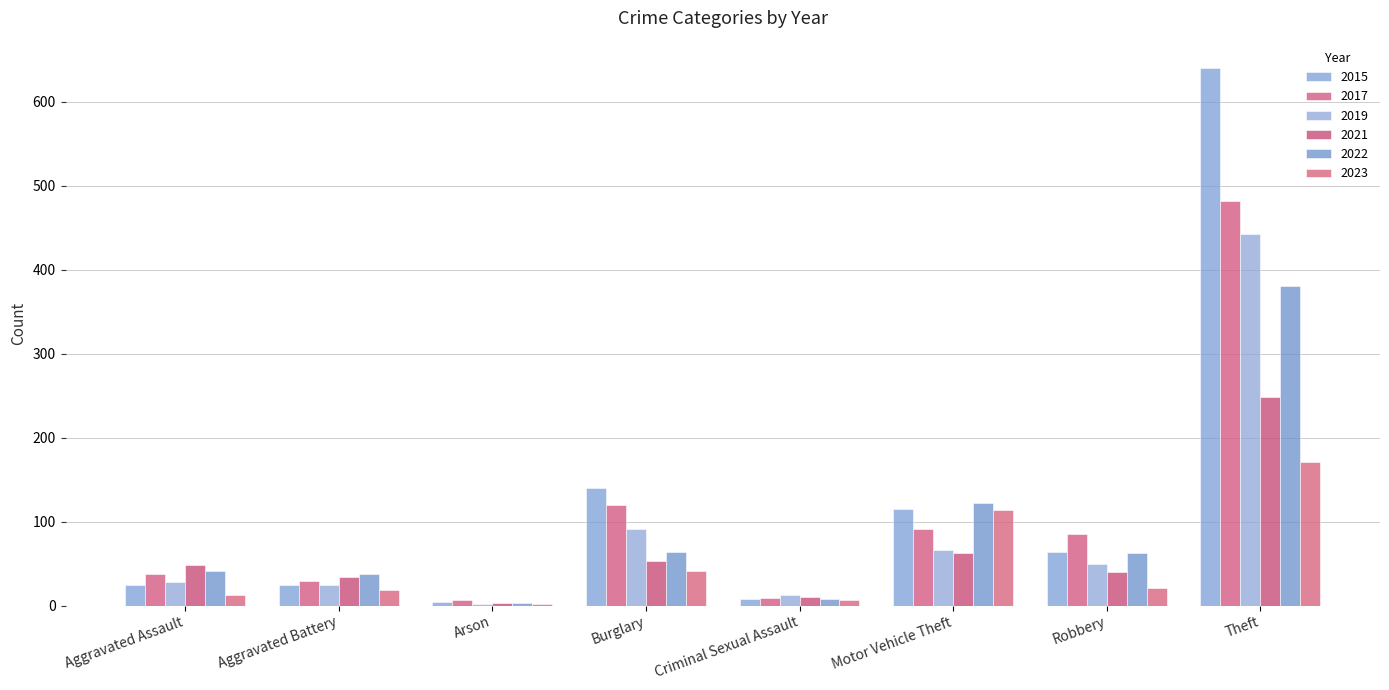

At which label does 2021 reach its peak?

Theft